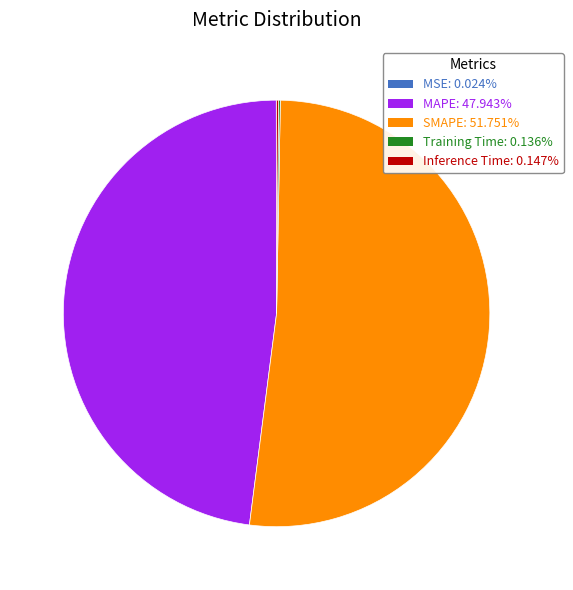

What is the largest slice in the pie chart?

SMAPE